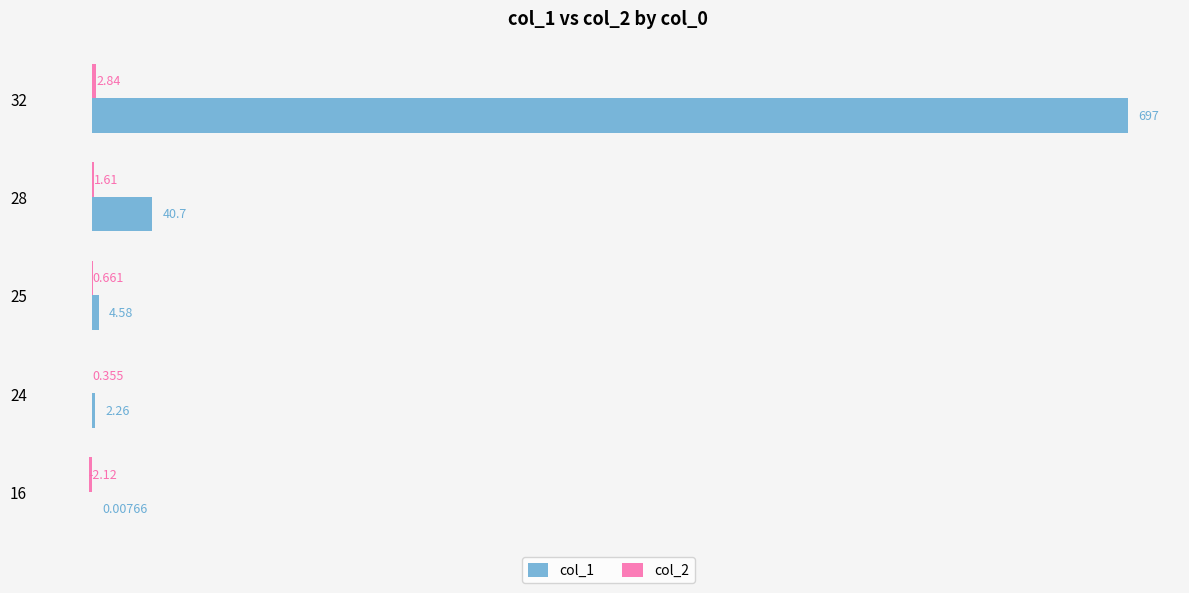

Which series has the largest total across all categories?

col_1